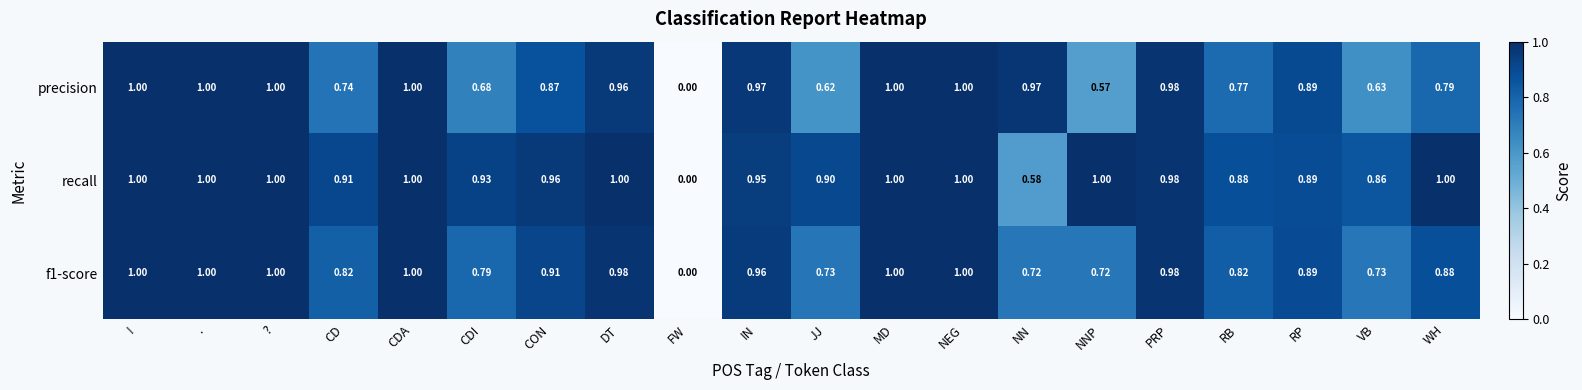

Where is recall nearest to the value 0?

FW